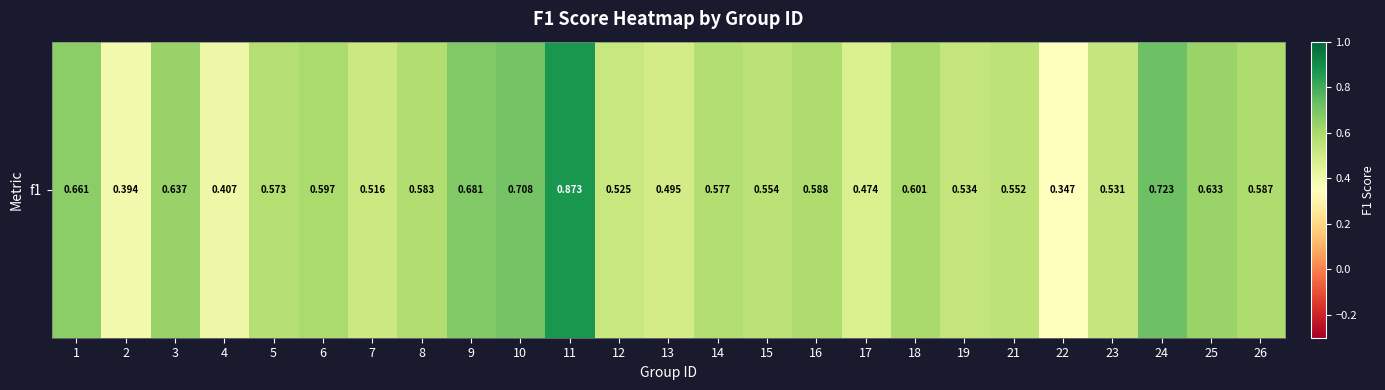

Reading right to left, transcribe all the data shown in this chart.

26=0.6	25=0.6	24=0.7	23=0.5	22=0.3	21=0.6	19=0.5	18=0.6	17=0.5	16=0.6	15=0.6	14=0.6	13=0.5	12=0.5	11=0.9	10=0.7	9=0.7	8=0.6	7=0.5	6=0.6	5=0.6	4=0.4	3=0.6	2=0.4	1=0.7